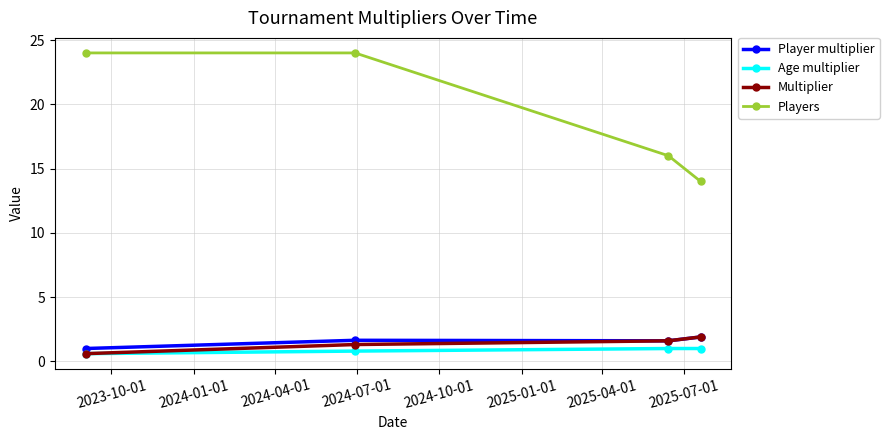

What is the average value of the Players series?

19.5